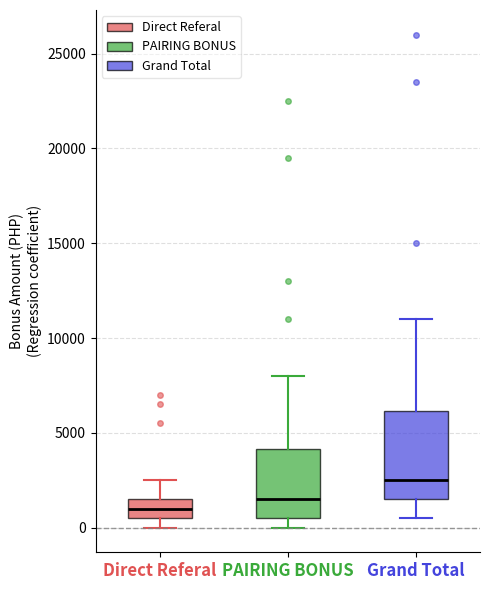

Reading left to right, read every box against the y-axis: the position of its median line, the range the box covers, and the ends of its whiskers. The values are not printed on the chart, so give them approximately, as read against the axis.

Direct Referal: median 1000, box 500 to 1500, whiskers 0 to 2500
PAIRING BONUS: median 1500, box 500 to 4000, whiskers 0 to 8000
Grand Total: median 2500, box 1500 to 6000, whiskers 500 to 11000